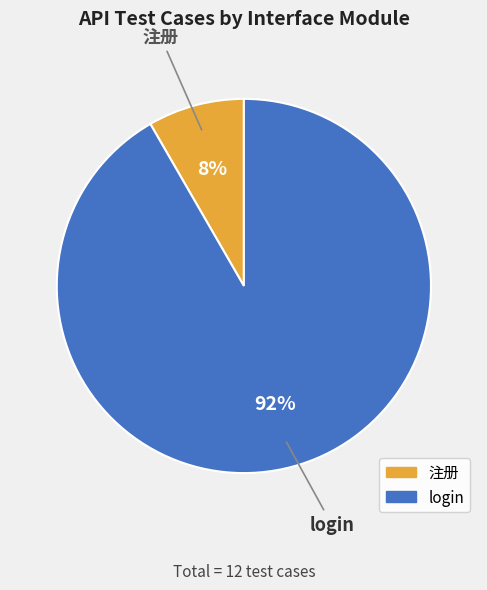

Is there any slice that represents more than half of the pie?

Yes